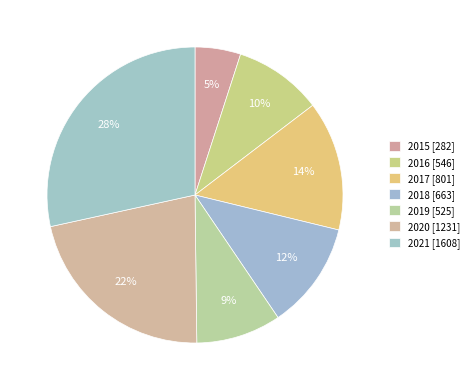

How many slices are in this pie chart?

7